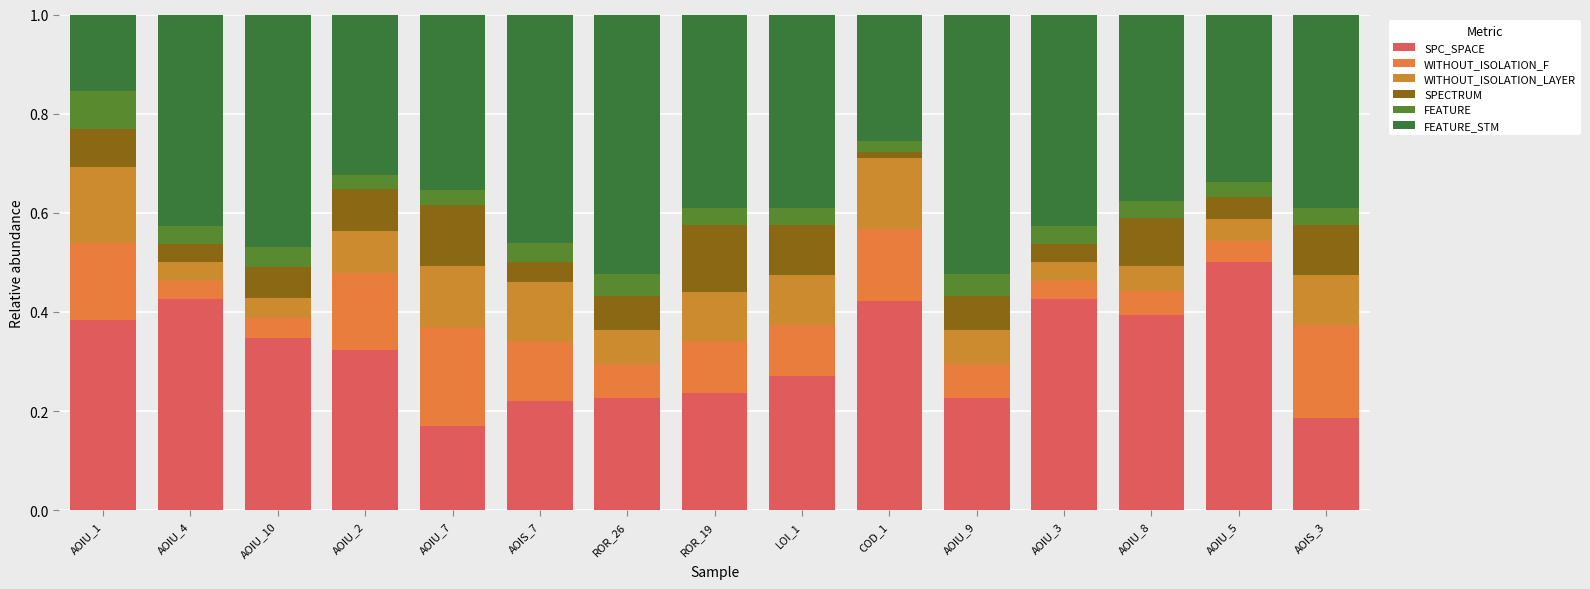

Are the bars grouped side by side (vs. stacked)?

No